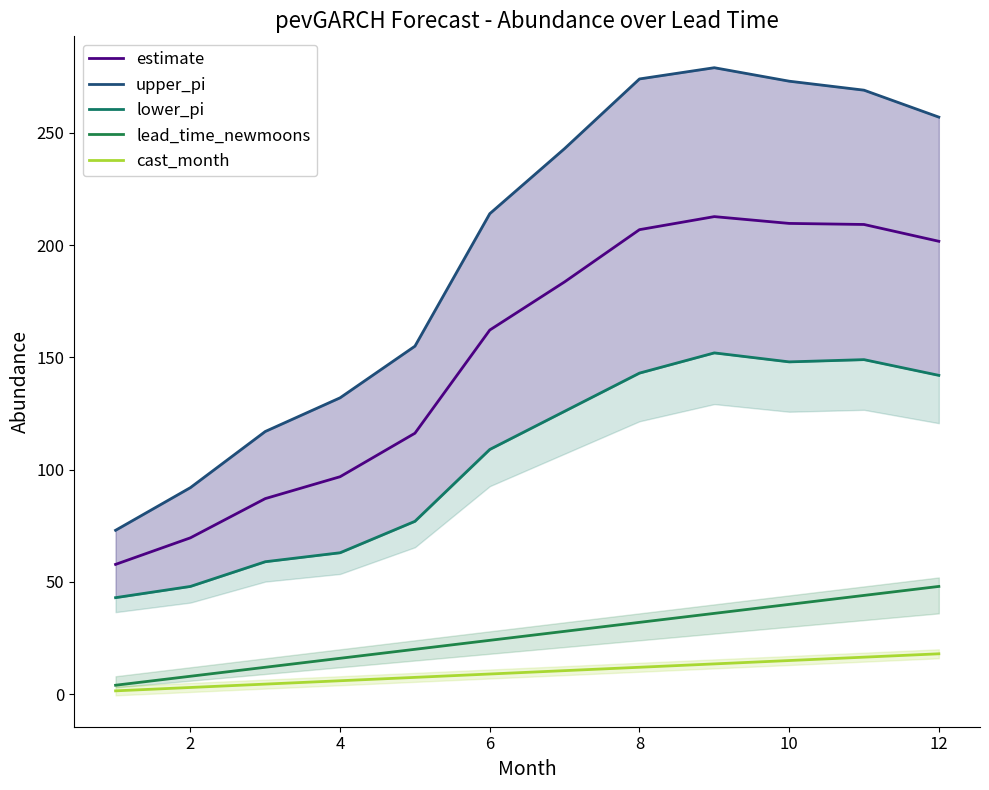

What is the difference between the maximum and minimum values in the cast_month series?

16.5